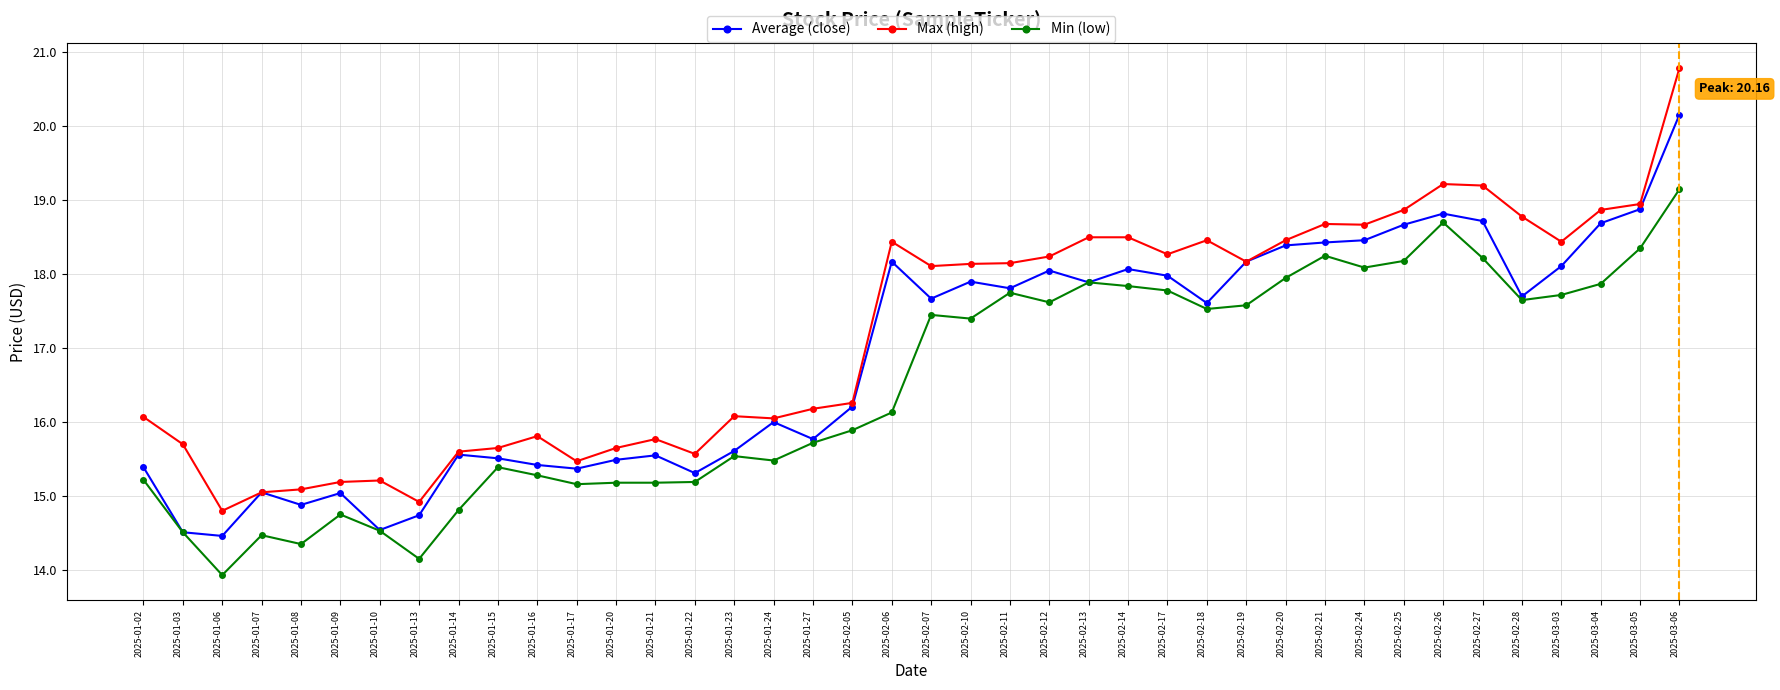

At which category does Average (close) reach its first local peak?

2025-01-07